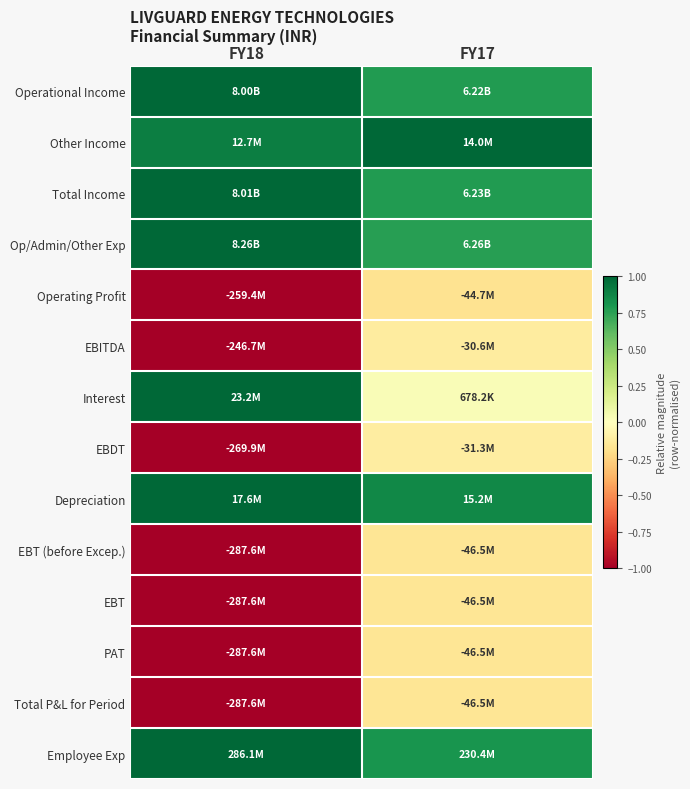

Between FY18 and FY17, which is larger?

FY18